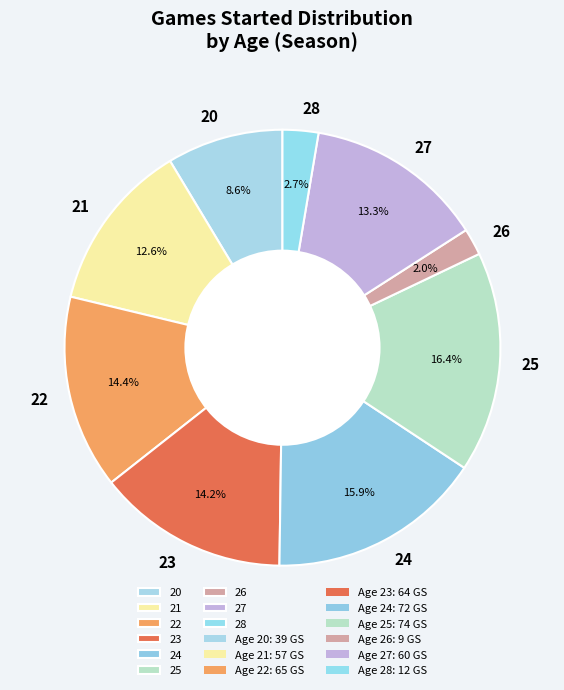

To the nearest percent, what portion does 27 represent?

13%